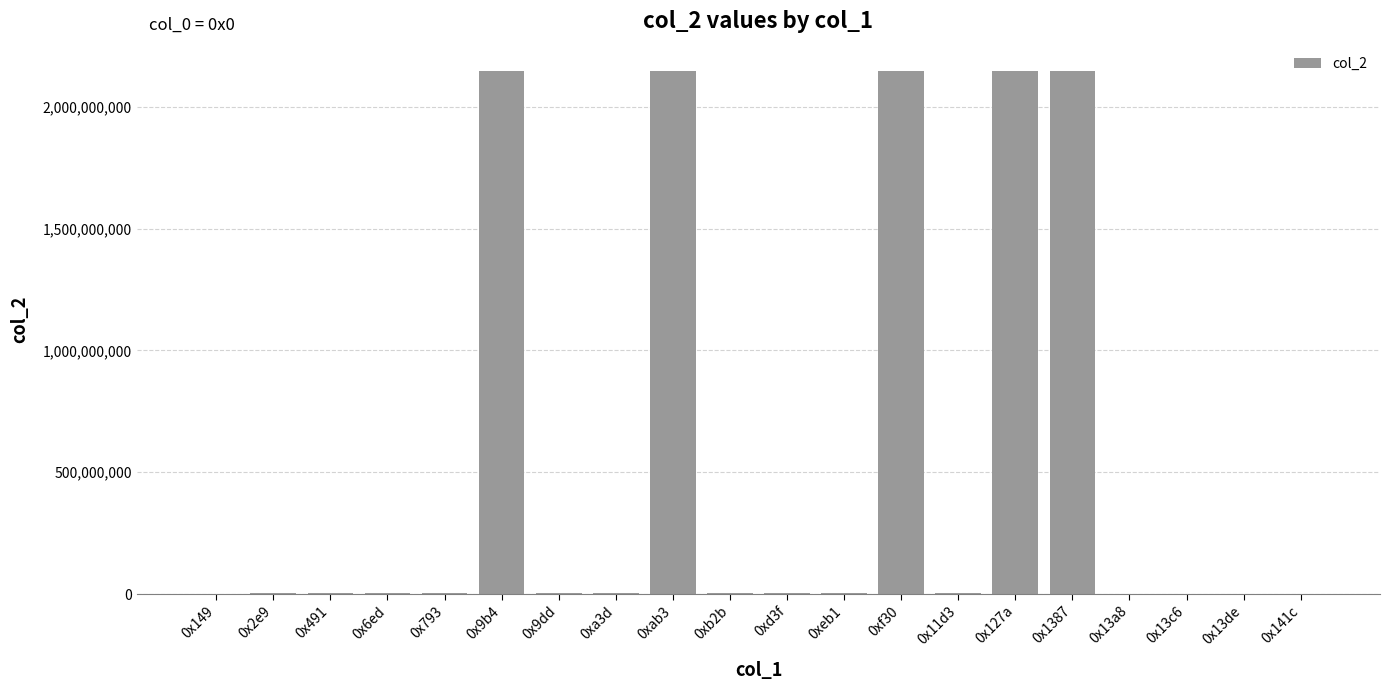

Between 0x149 and 0x13c6, which is larger?

0x149